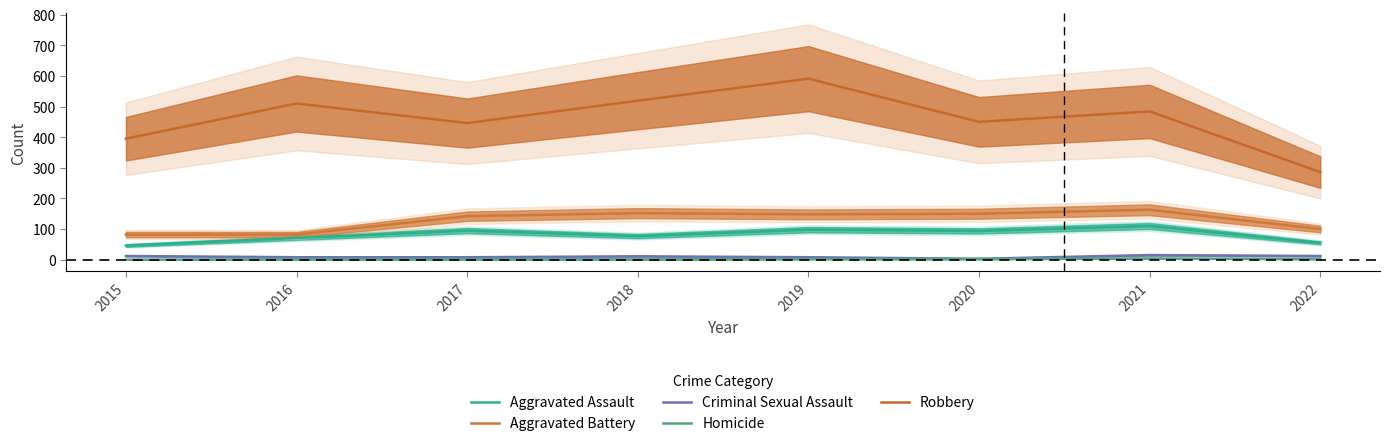

Does the chart have visible grid lines?

No